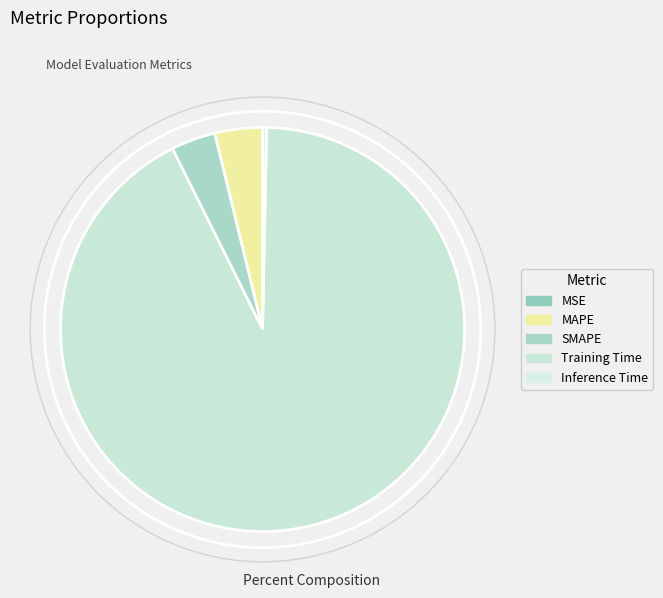

Which slice represents more than half of the pie?

Training Time